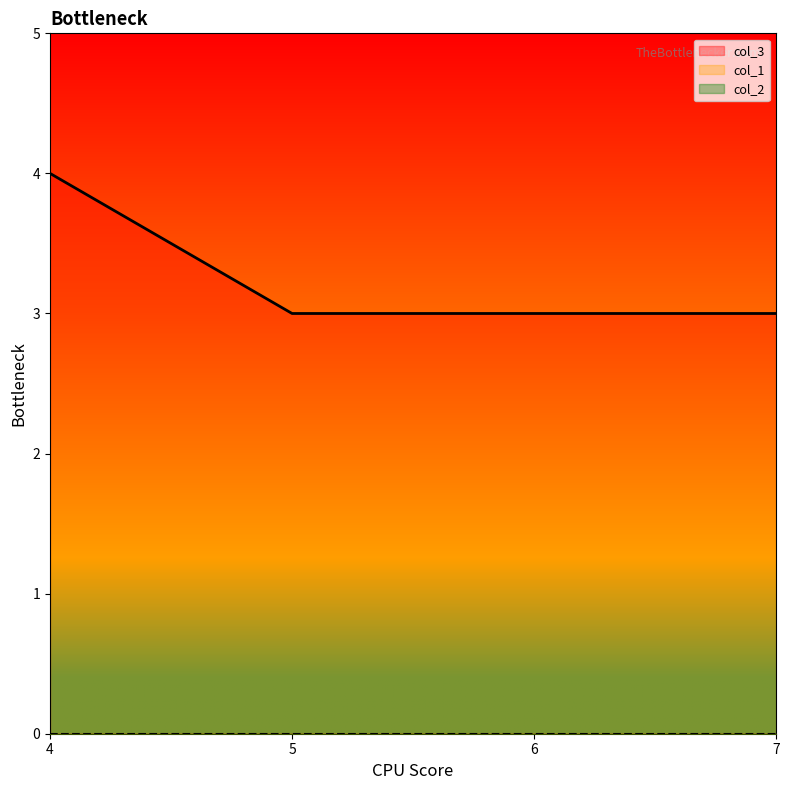

Does the chart display data point markers on the line(s)?

No